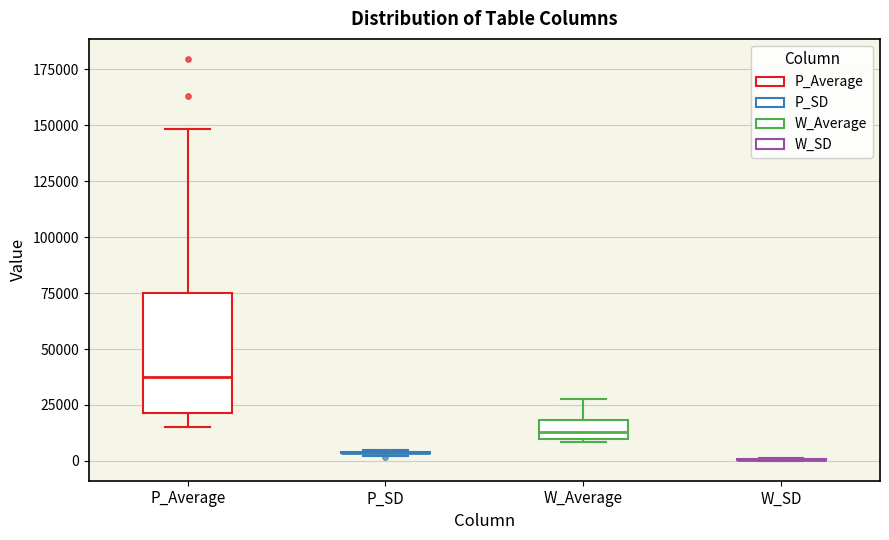

Where does the lower whisker of the box for P_Average end on the y-axis? The values are not printed on the chart, so give them approximately, as read against the axis.

15000